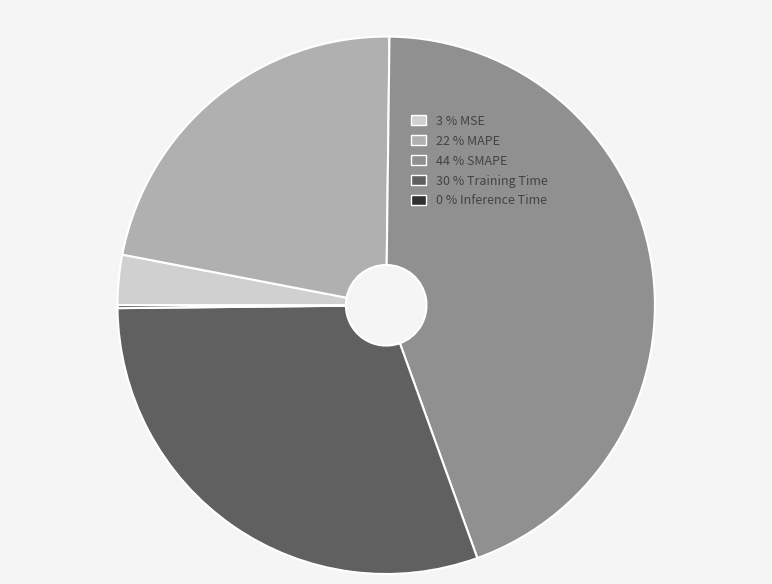

Is it true that 22 % MAPE is 22% of the pie?

True